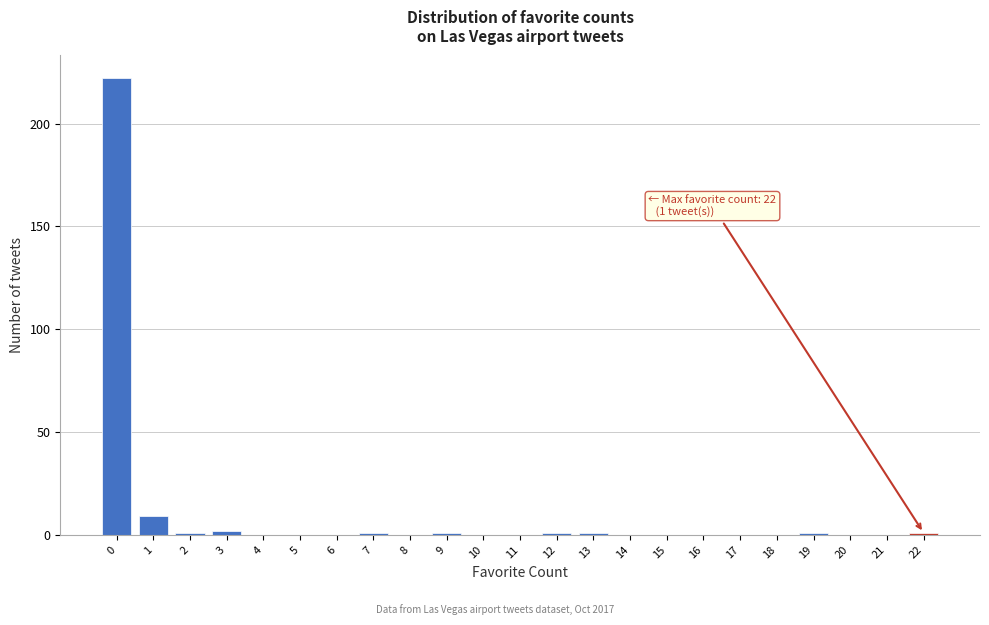

Reading left to right, what are all the values shown in this chart?

0=222	1=9	2=1	3=2	4=0	5=0	6=0	7=1	8=0	9=1	10=0	11=0	12=1	13=1	14=0	15=0	16=0	17=0	18=0	19=1	20=0	21=0	22=1